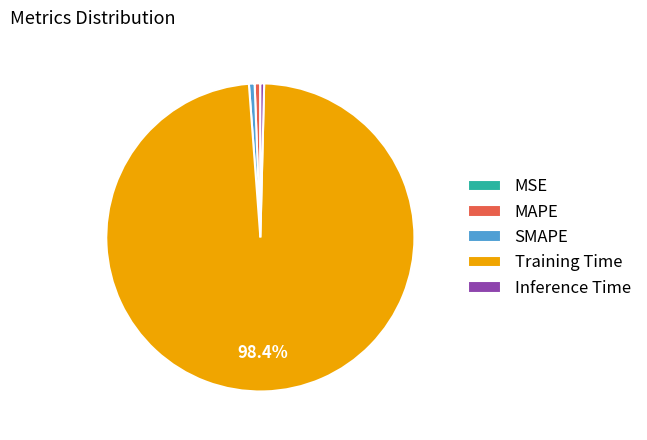

Which category has the biggest portion of the pie?

Training Time